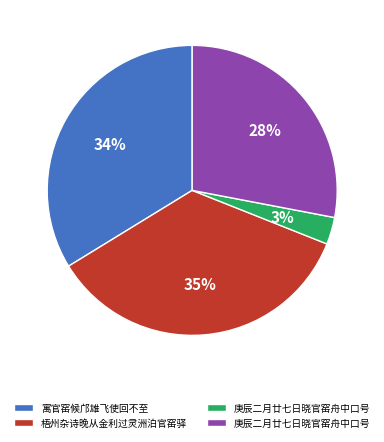

To the nearest percent, what is the difference between the largest and smallest slice percentages?

32%